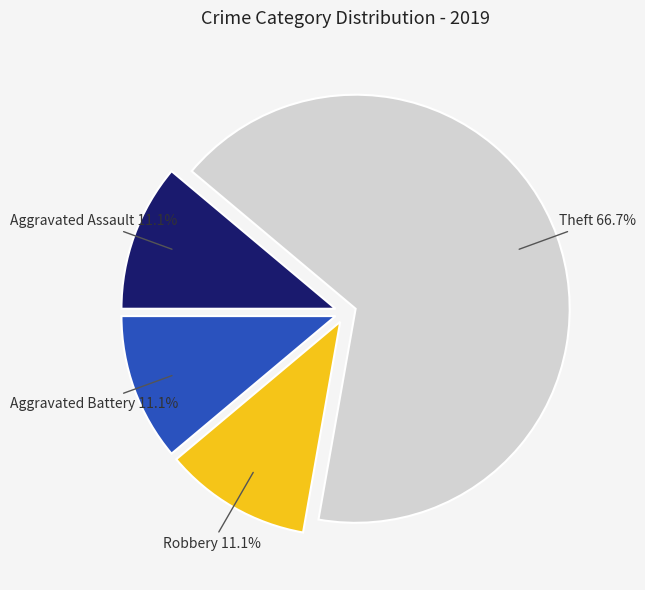

Does any single category account for the majority?

Yes